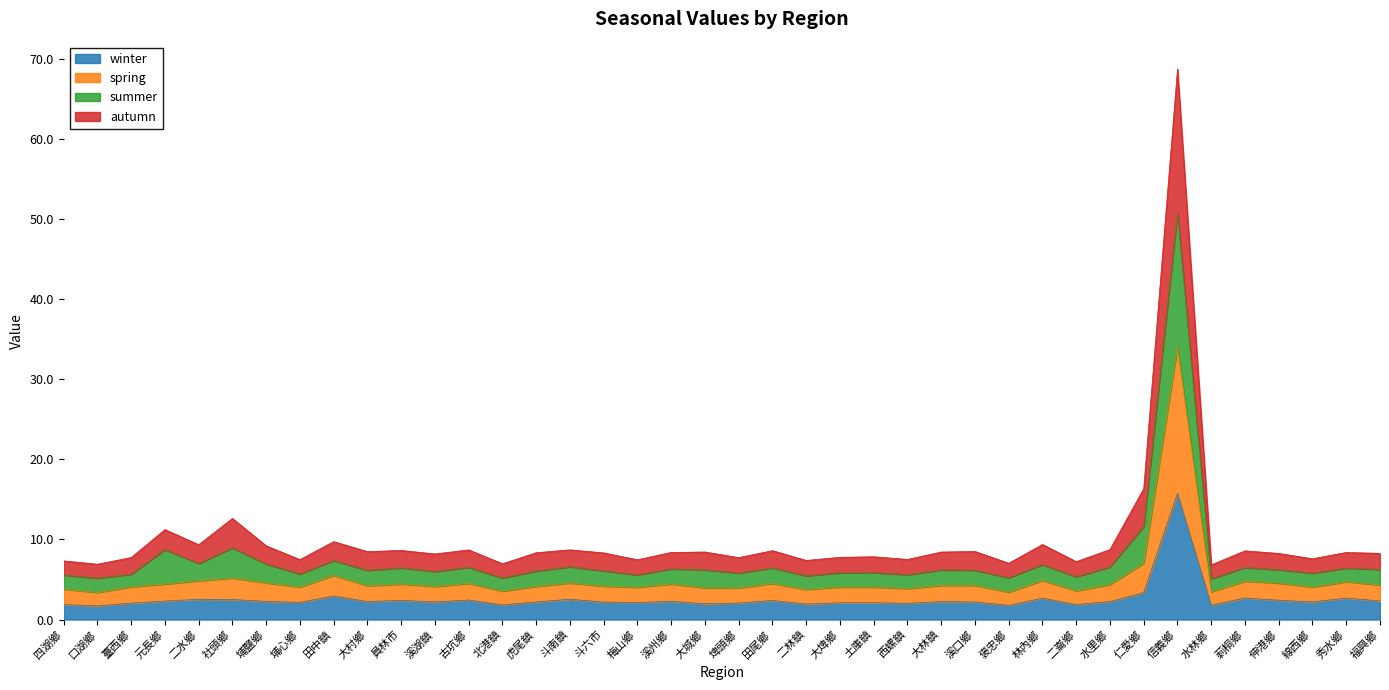

What is the lowest value of the winter series?

1.7